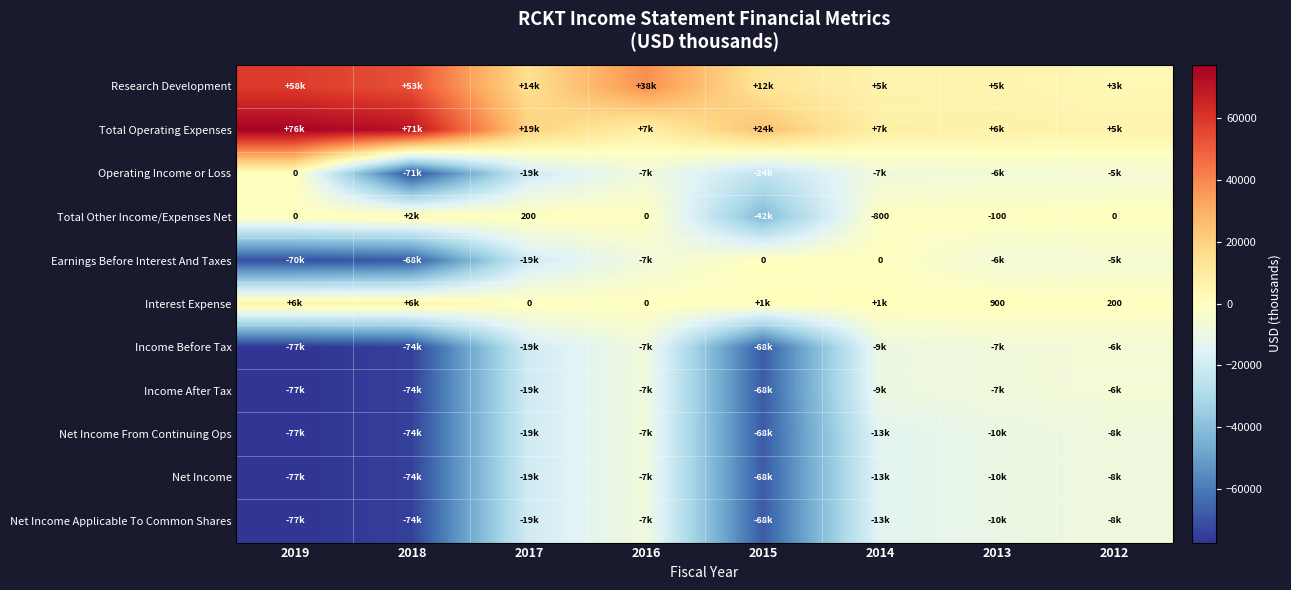

Rank the series at 2014 from lowest to highest value.

Net Income From Continuing Ops, Net Income, Net Income Applicable To Common Shares, Income Before Tax, Income After Tax, Operating Income or Loss, Total Other Income/Expenses Net, Earnings Before Interest And Taxes, Interest Expense, Research Development, Total Operating Expenses